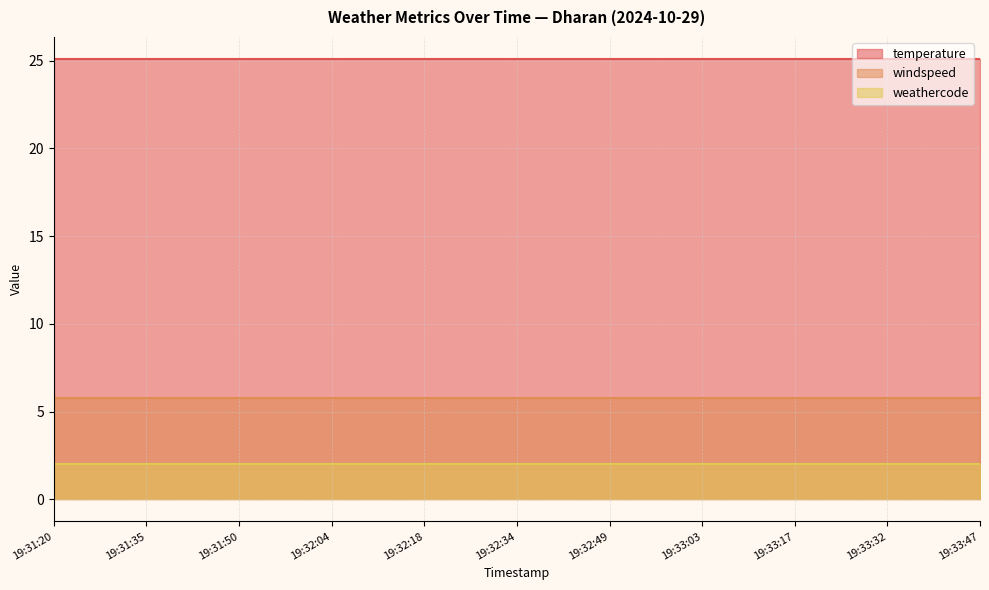

What is the minimum value shown in the chart?

2.0